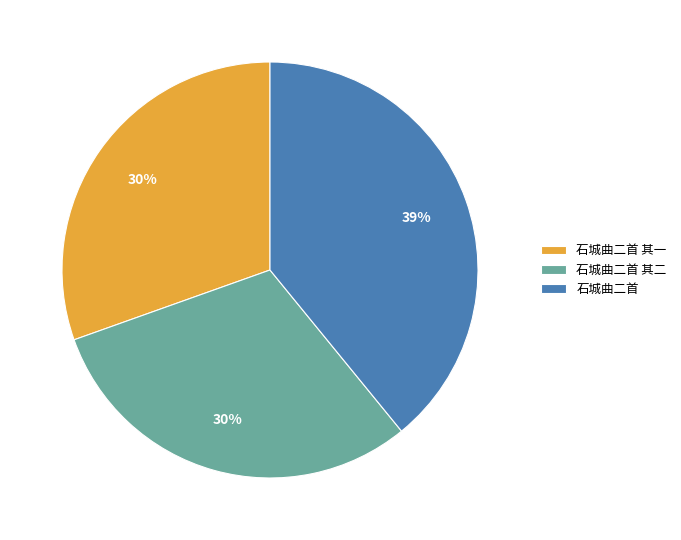

Which category has the biggest portion of the pie?

石城曲二首